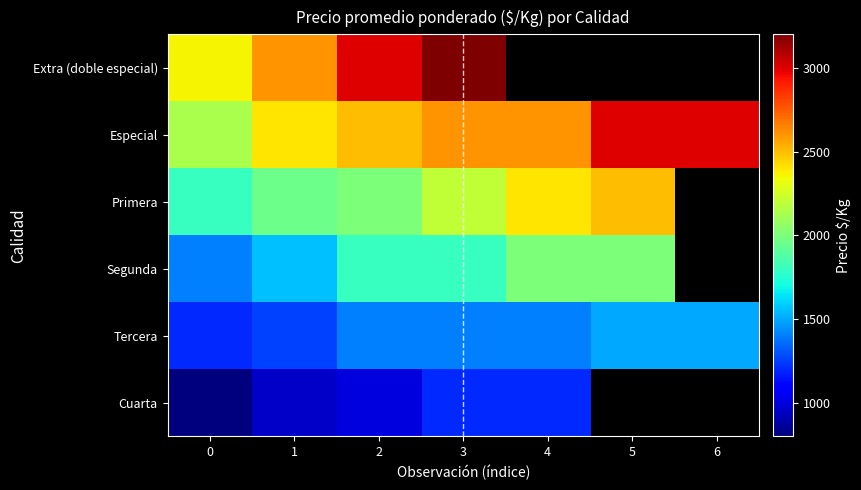

What is the spread (max minus min) of values at 1?

1643.0